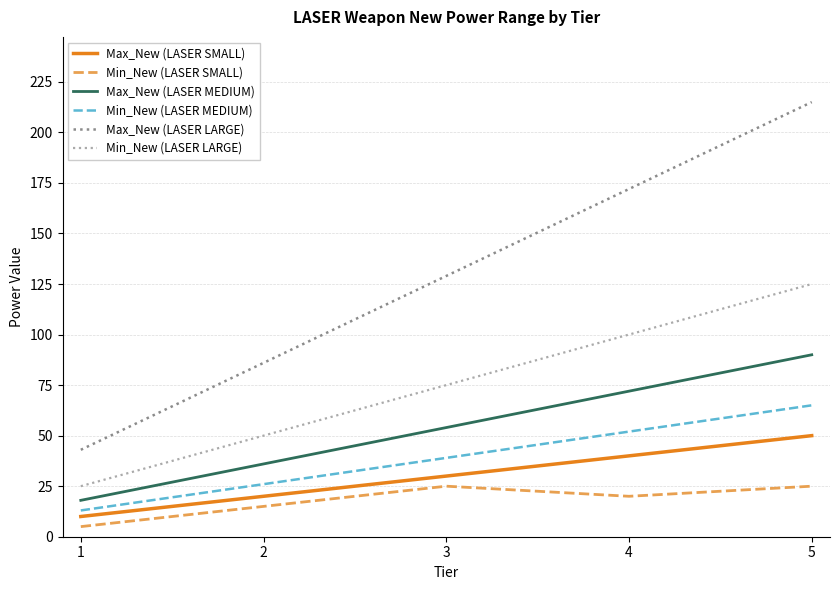

What value does the Max_New (LASER MEDIUM) series have at 5?

90